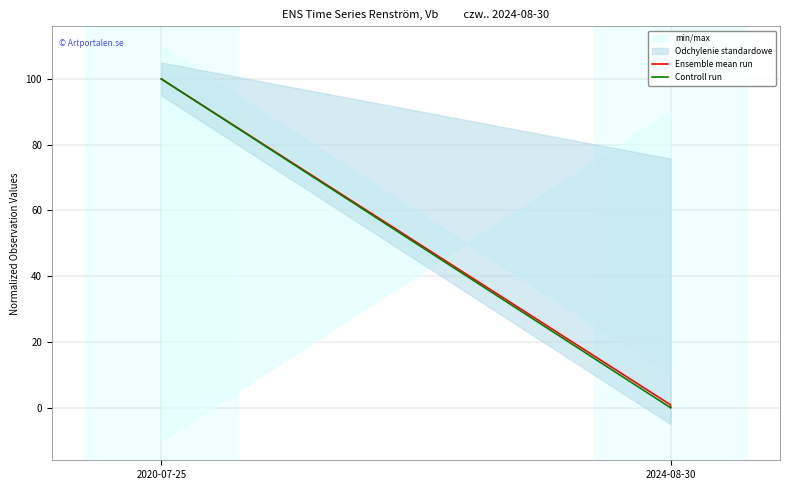

What is the maximum value for Ensemble mean run?

100.0